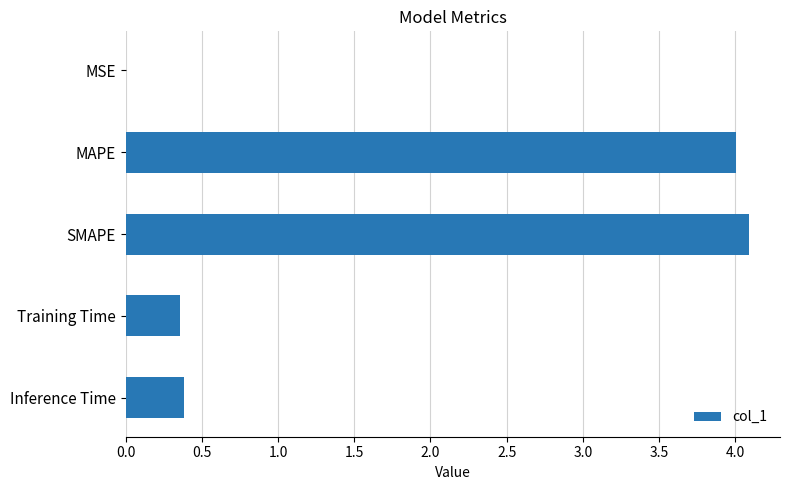

Are the bars grouped side by side (vs. stacked)?

No